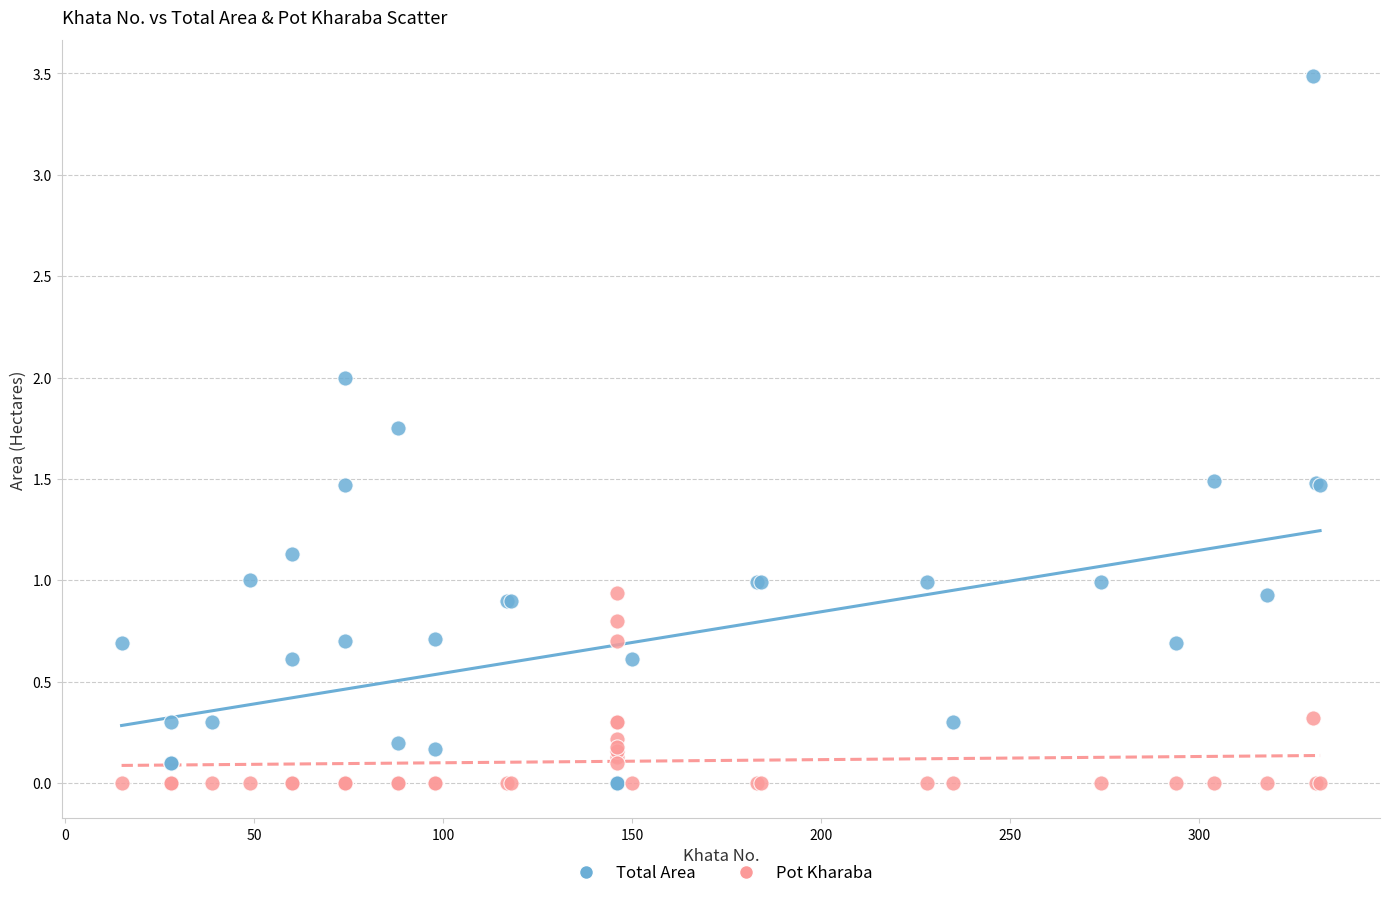

Which series reaches the maximum Y coordinate?

Total Area